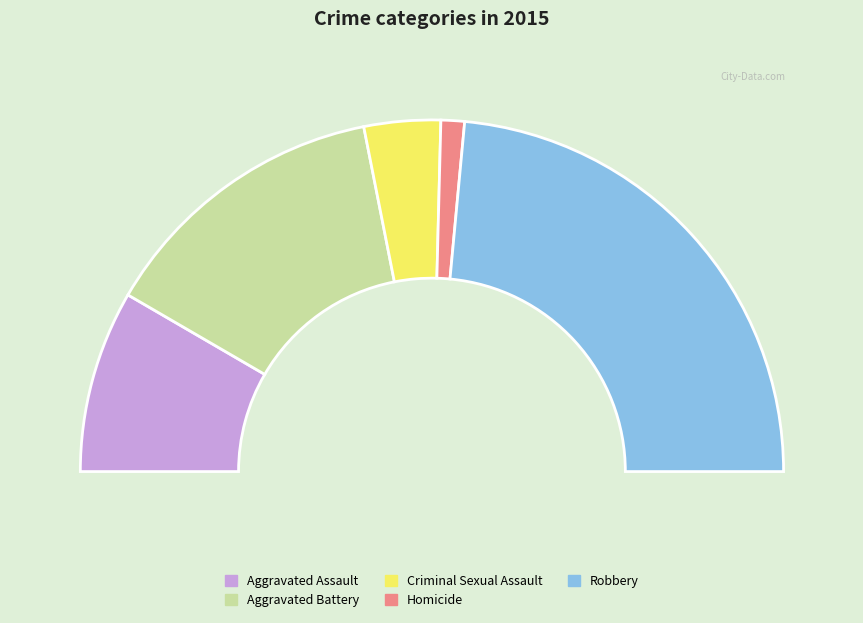

Approximately how many times larger is the value at Aggravated Assault compared to Criminal Sexual Assault?

2.4